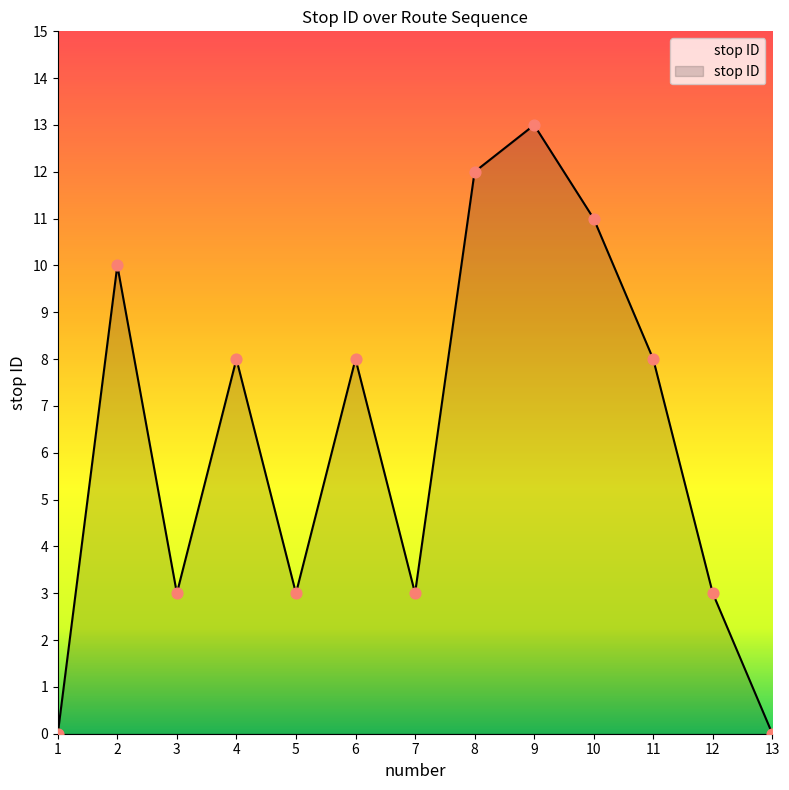

What is the change in value from 10 to 13?

-11